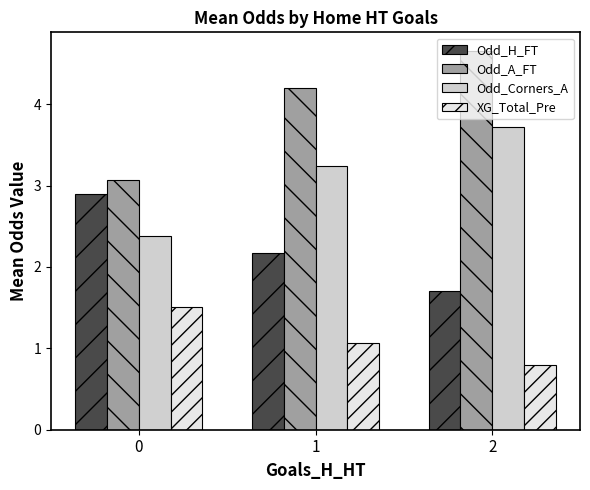

Rank the series by their average value, from highest to lowest.

Odd_A_FT, Odd_Corners_A, Odd_H_FT, XG_Total_Pre